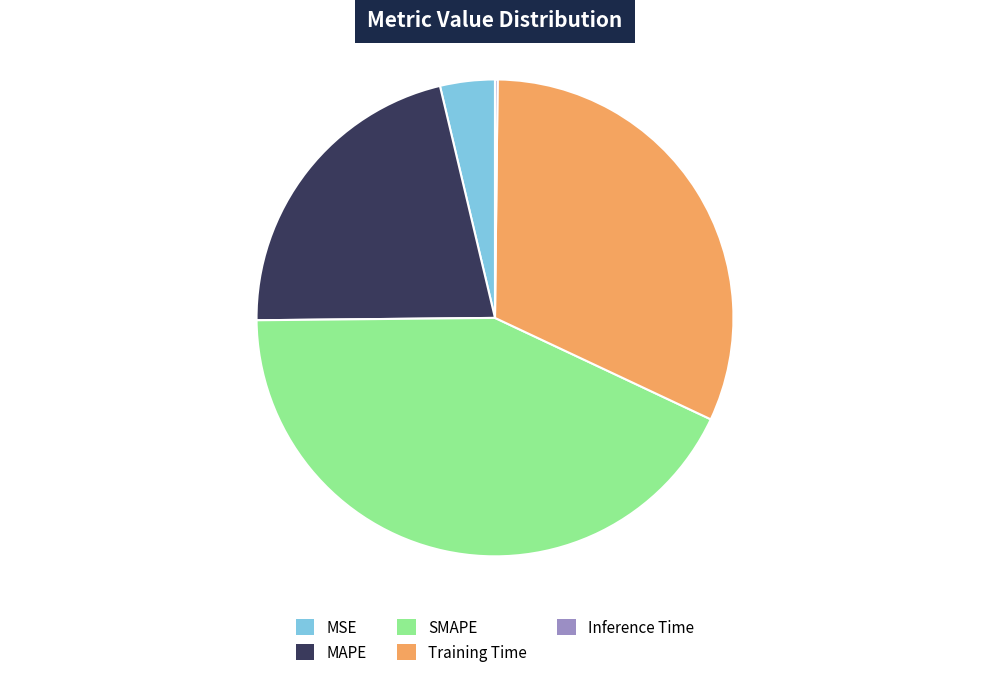

The MSE slice represents 4% of the pie. True or false?

True